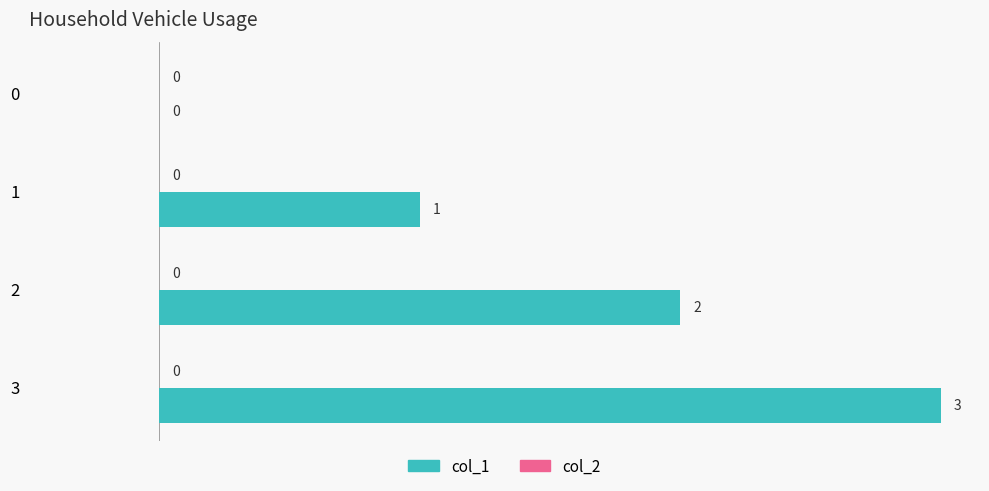

Is it true that the value at 0 is -1?

False